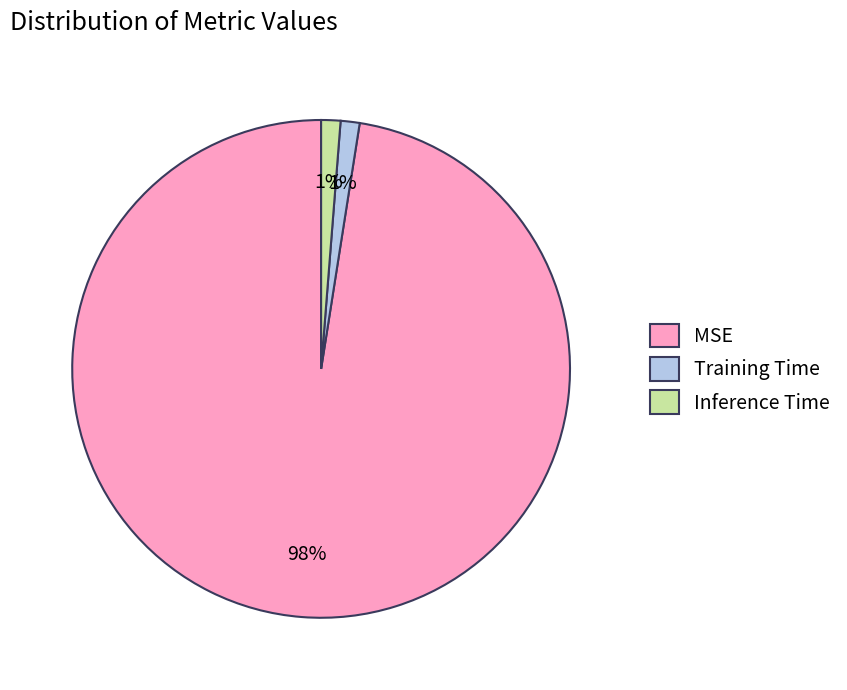

Count the number of slices in the pie.

3